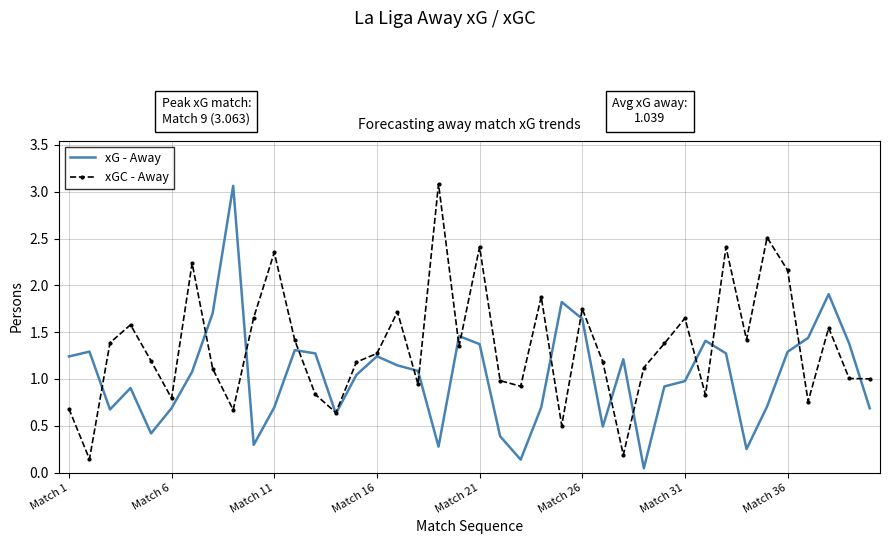

Rank the series by their average value, from highest to lowest.

xGC - Away, xG - Away